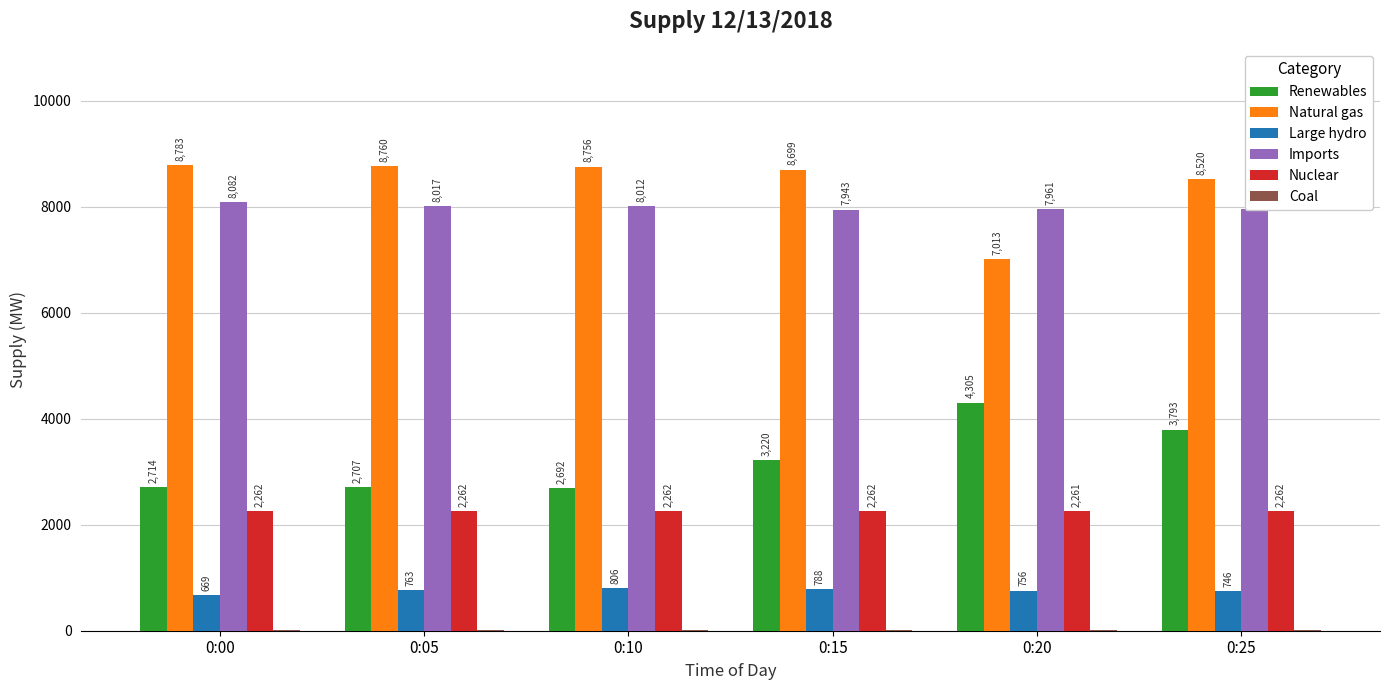

Count the number of categories in the chart.

6